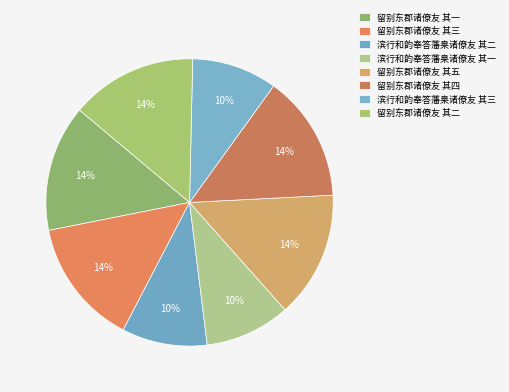

How many segments does this pie chart have?

8